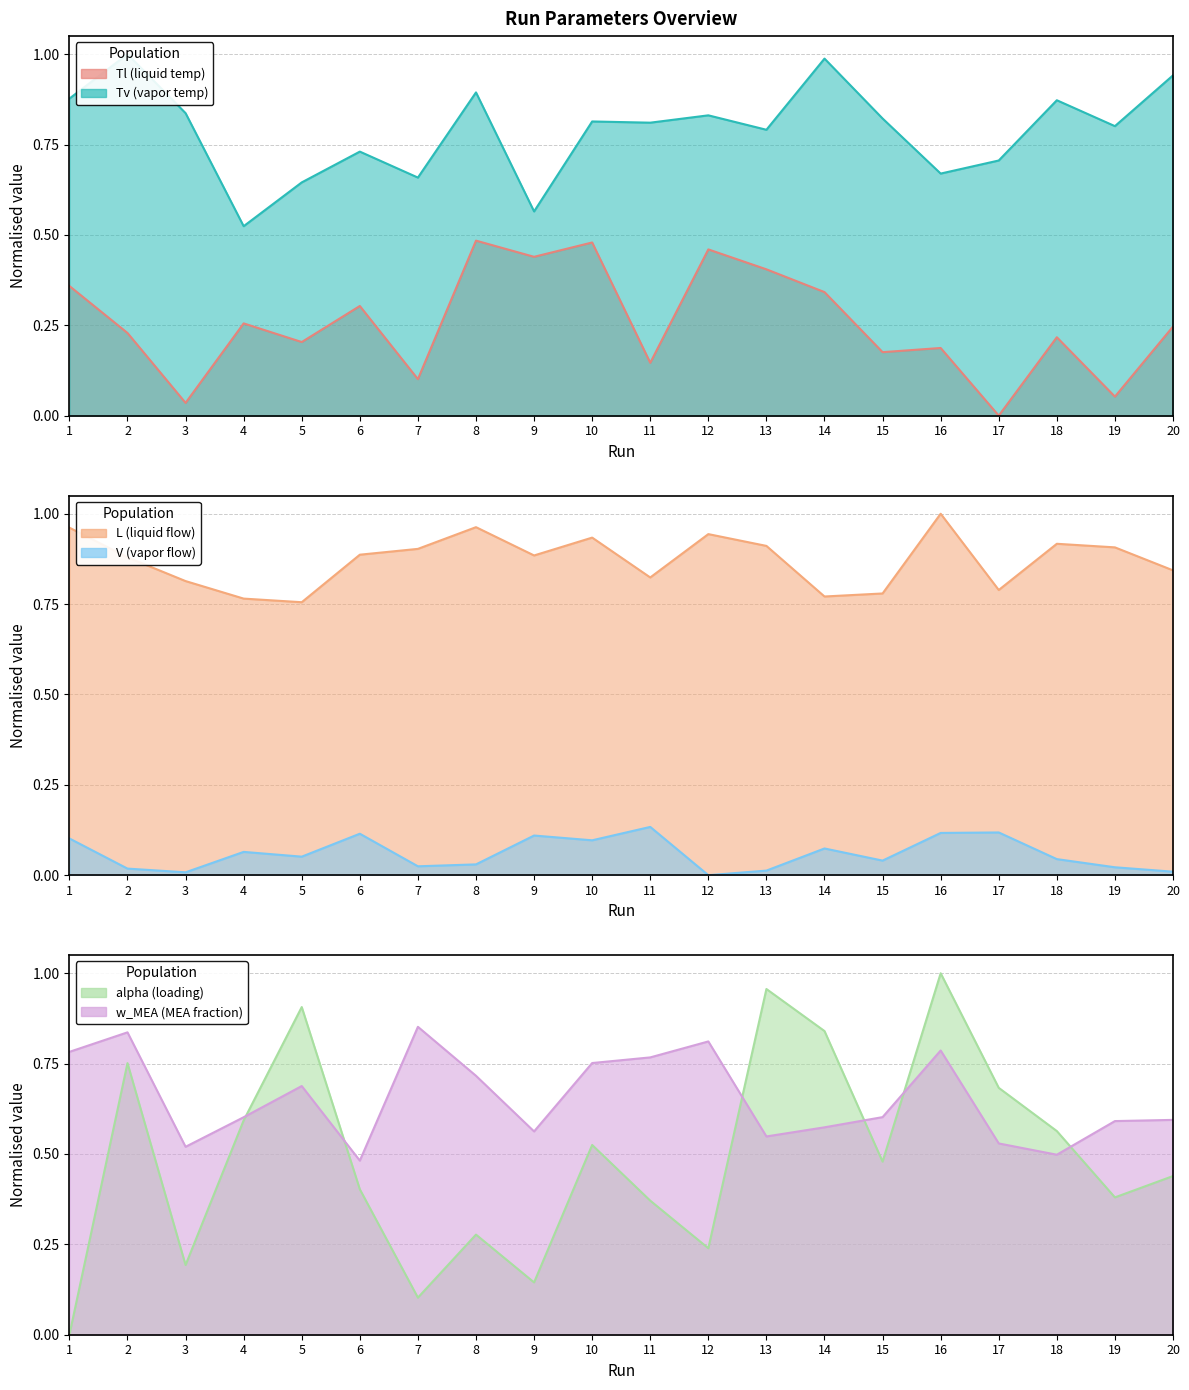

Which has a higher value, 18 or 20?

20